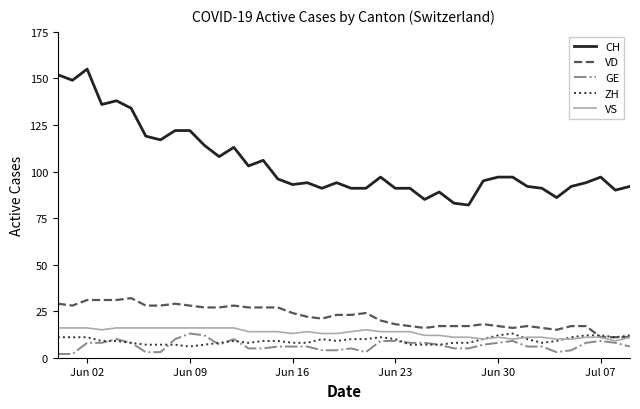

How many VS values are between 11 and 16?

35